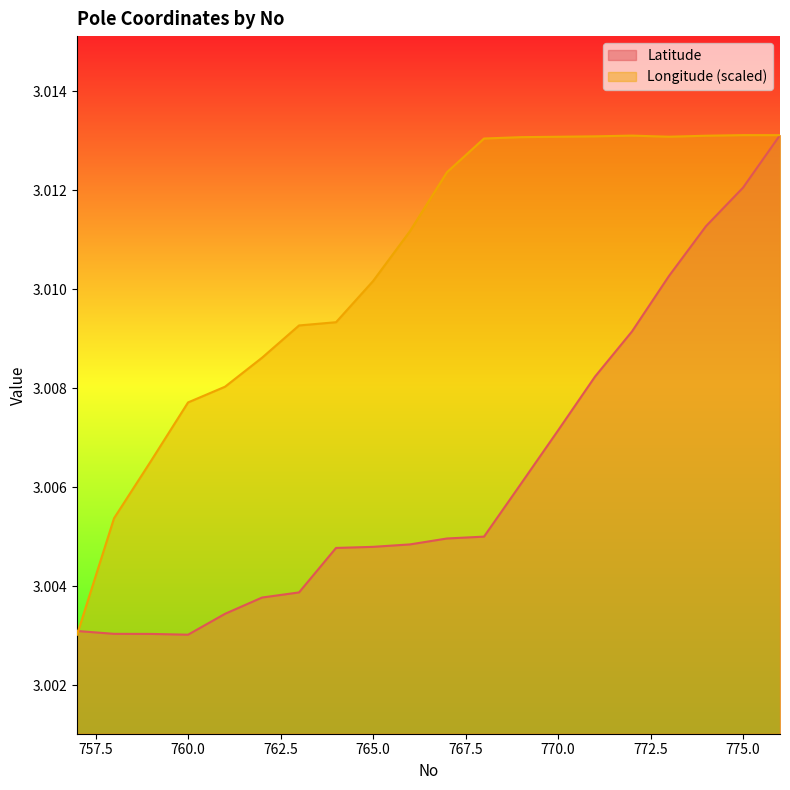

Does the chart have visible grid lines?

No